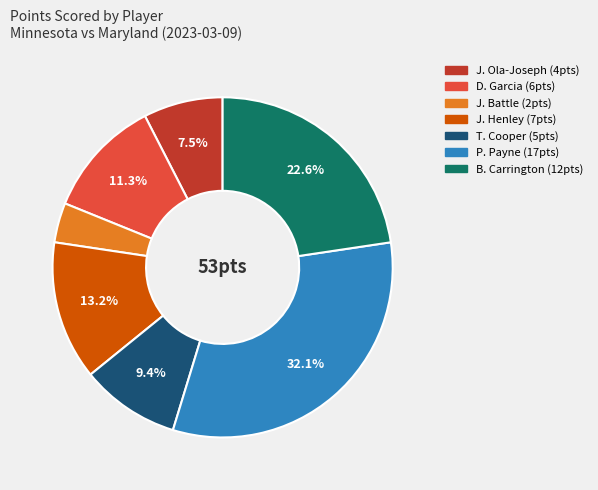

True or false: T. Cooper accounts for 9% of the total.

True